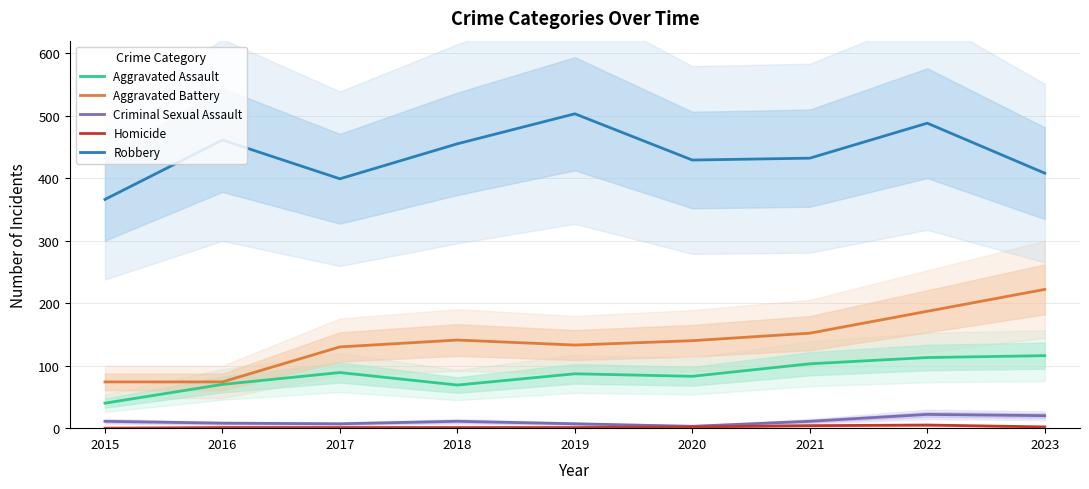

Between 2018 and 2019, which series saw the biggest shift?

Robbery